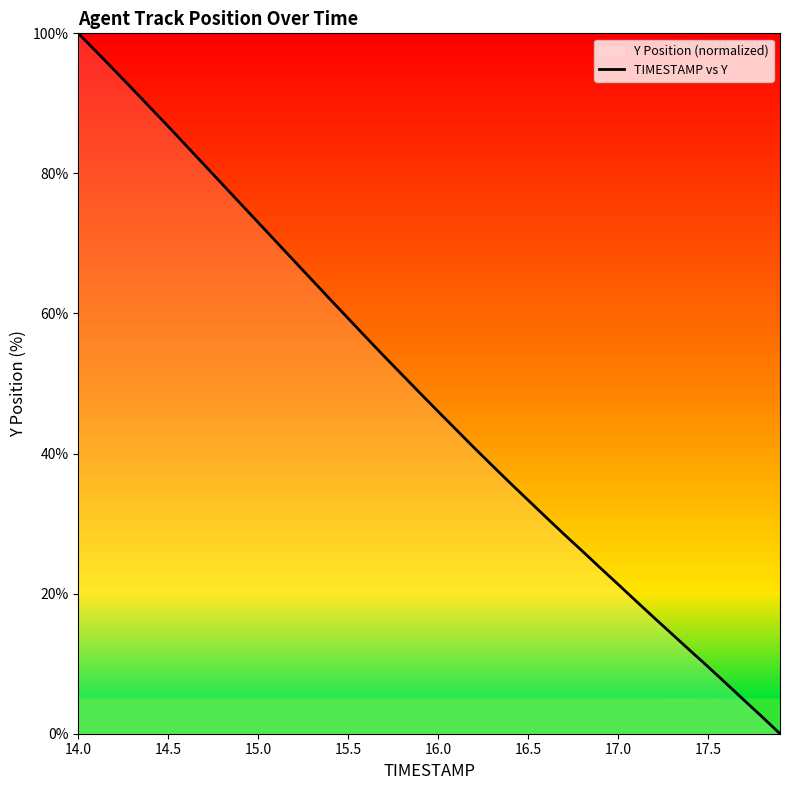

Does the chart display data point markers on the line(s)?

No